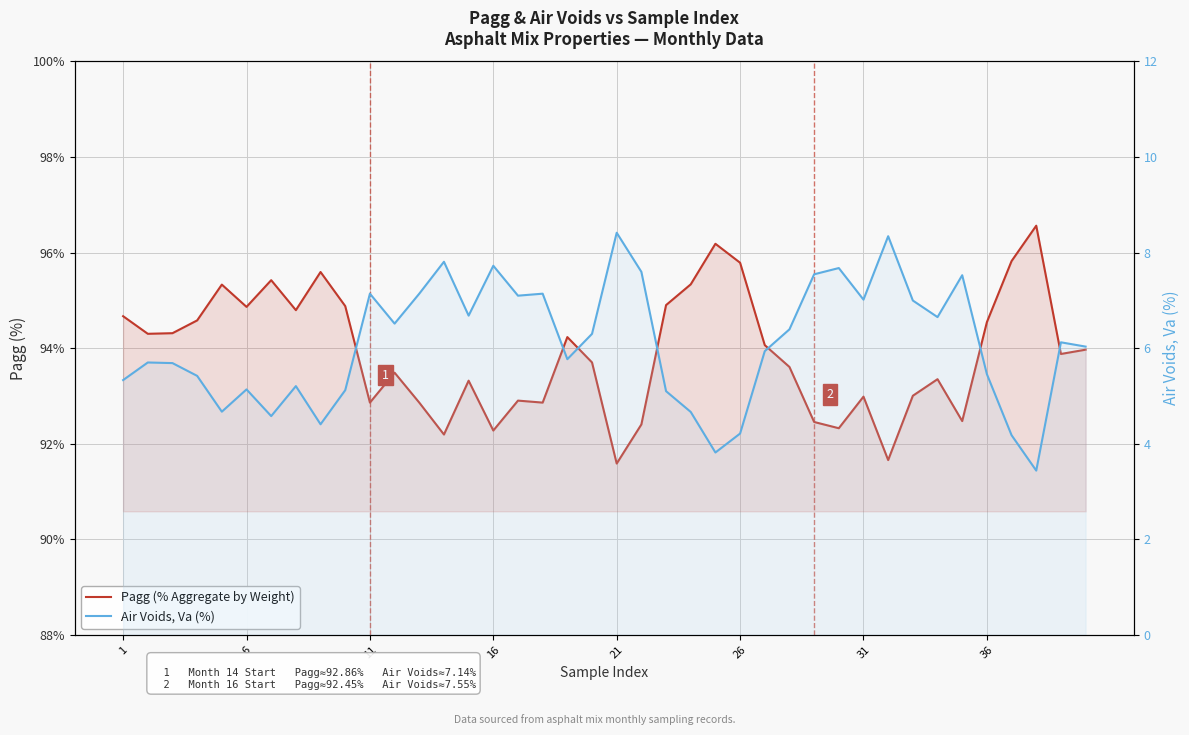

What is the average value of the Pagg (% Aggregate by Weight) series?

93.9